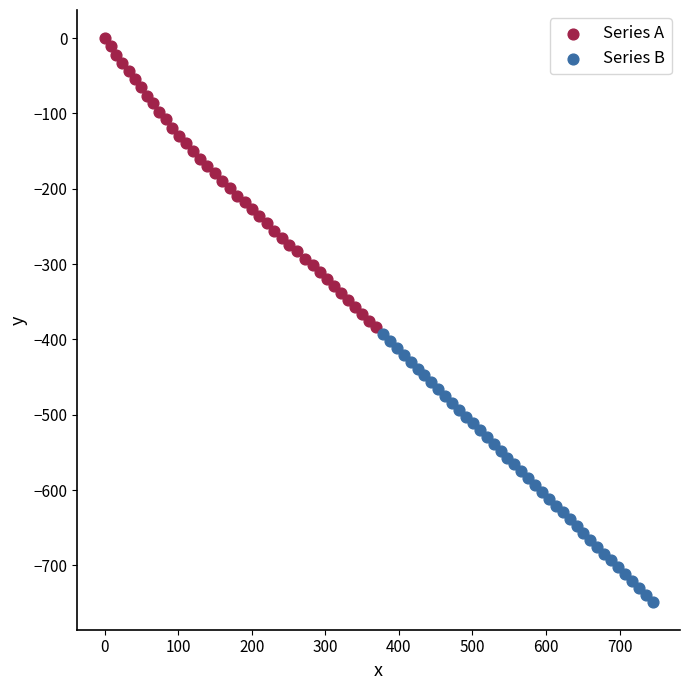

Which series has the largest Y range (max minus min)?

Series A